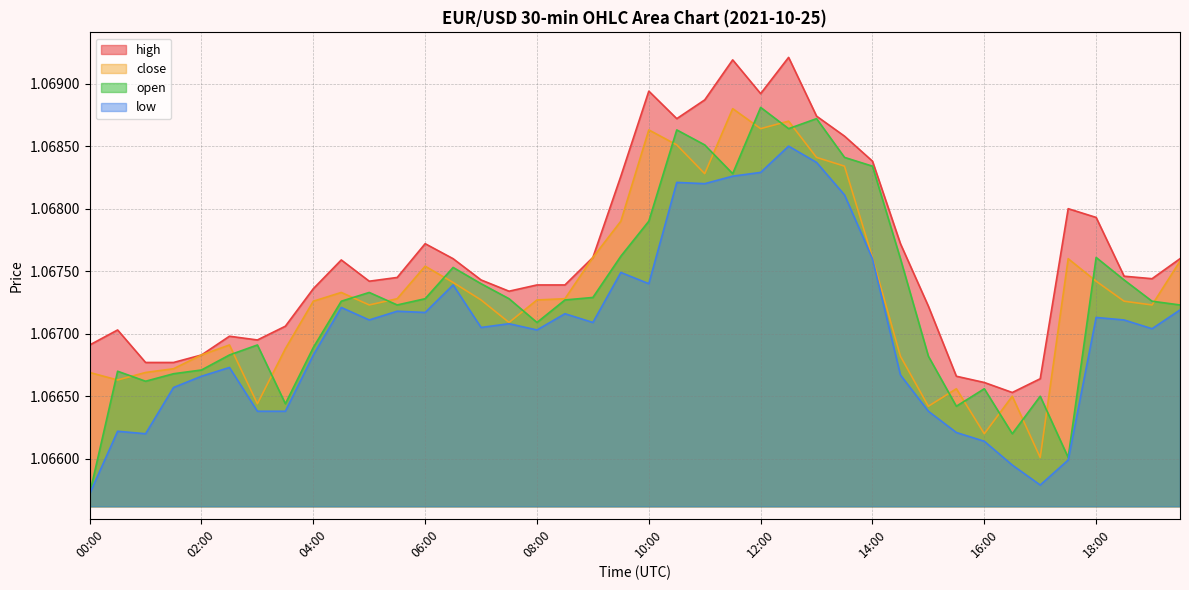

What position from the right is 11:30?

17